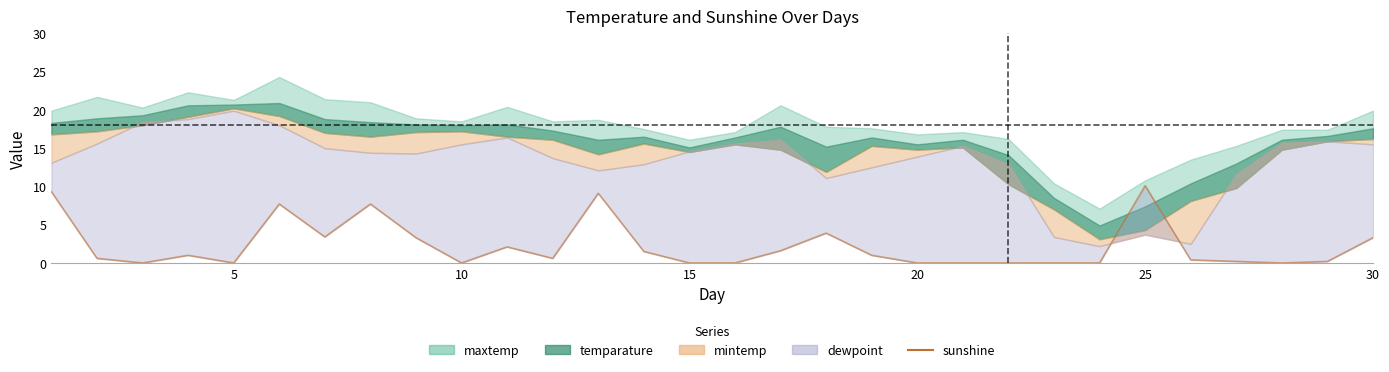

At which category does the chart reach its minimum across all series?

10